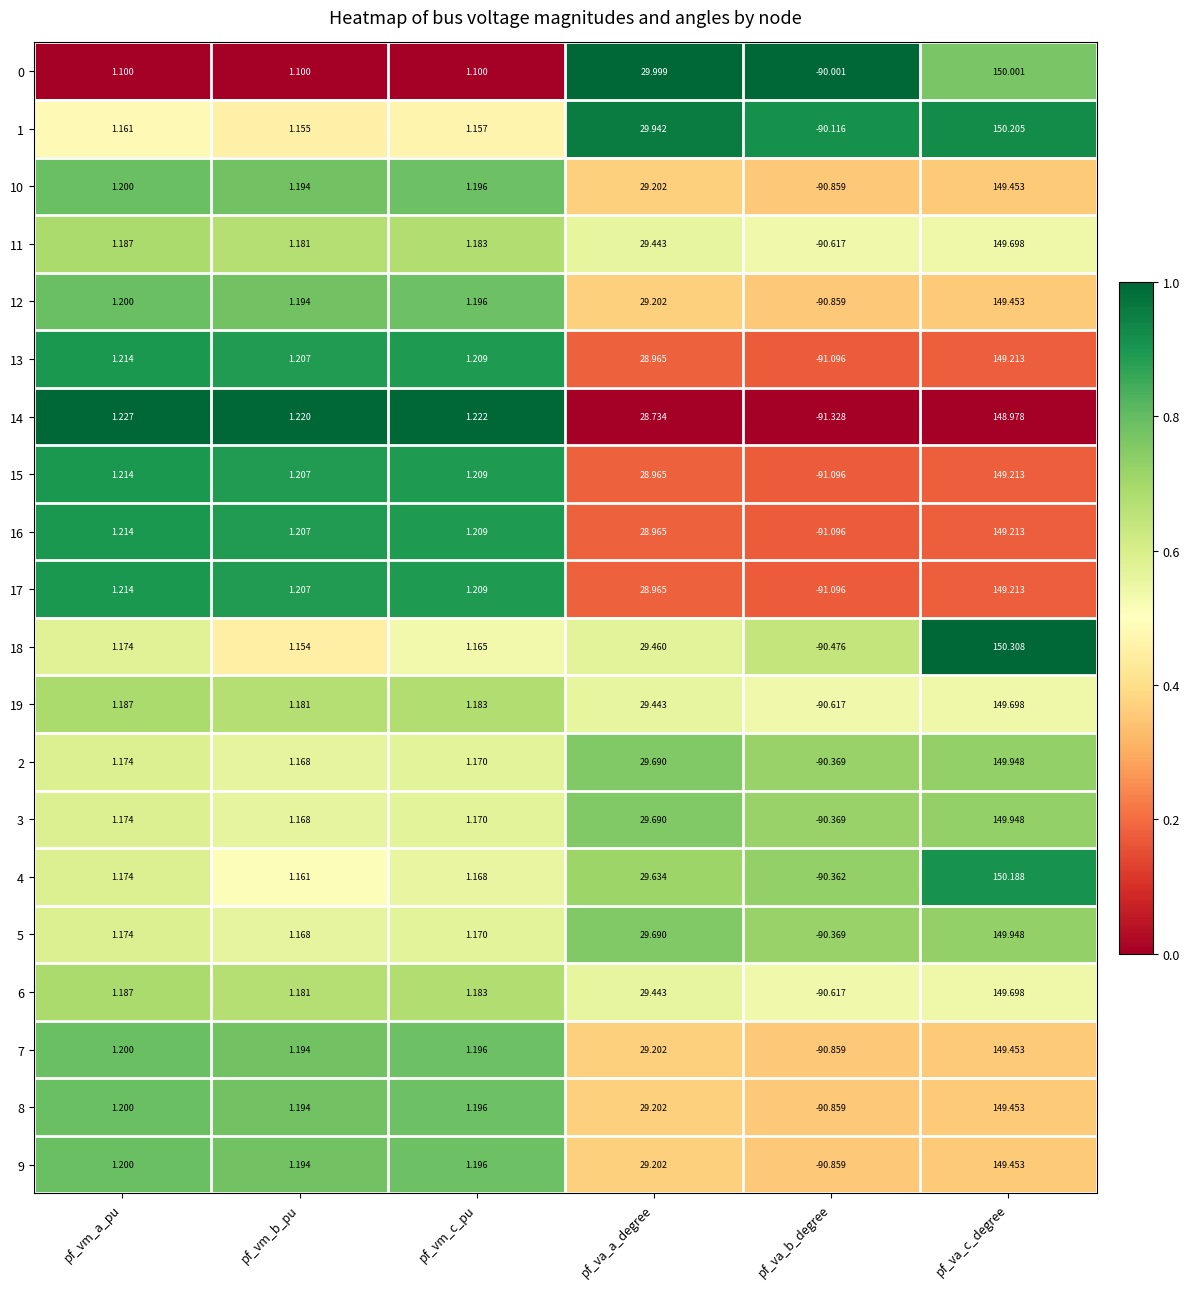

At which label does 10 first exceed 1?

pf_vm_a_pu